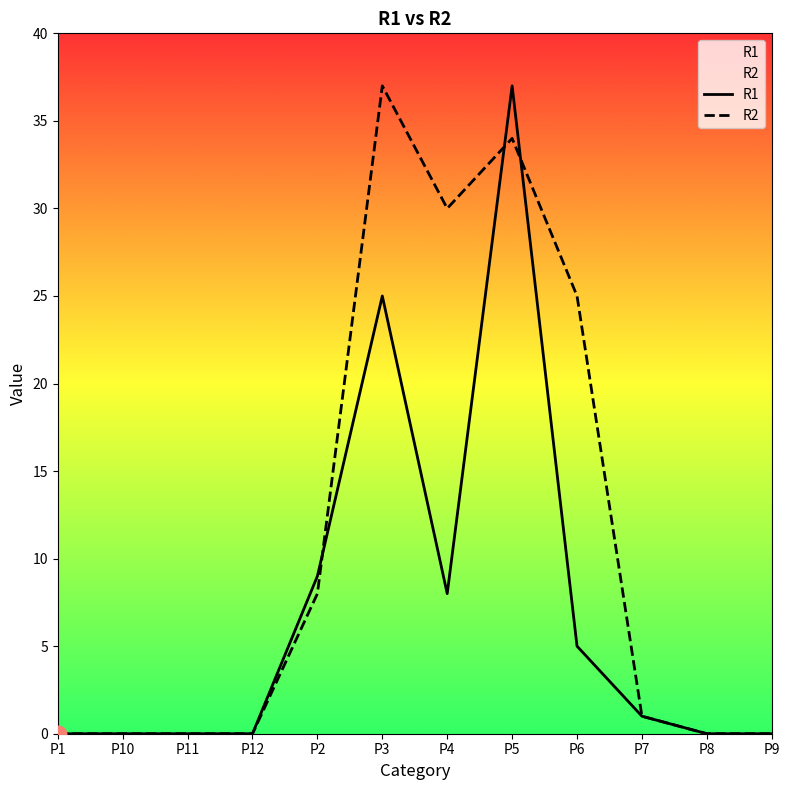

What position from the left is P4?

7